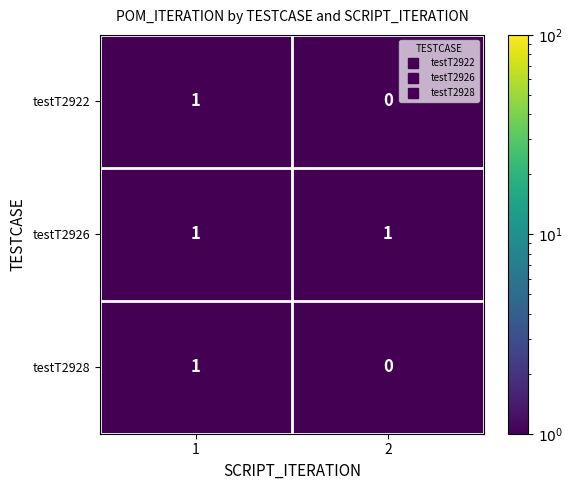

Is it true that testT2926 equals 1 at 2?

True